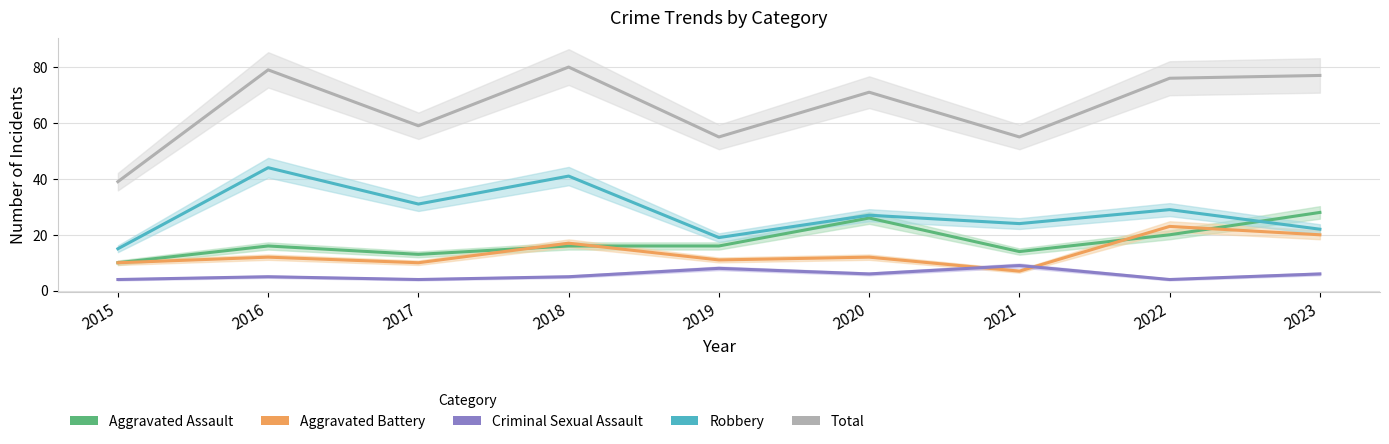

Count the number of data series in this chart.

5